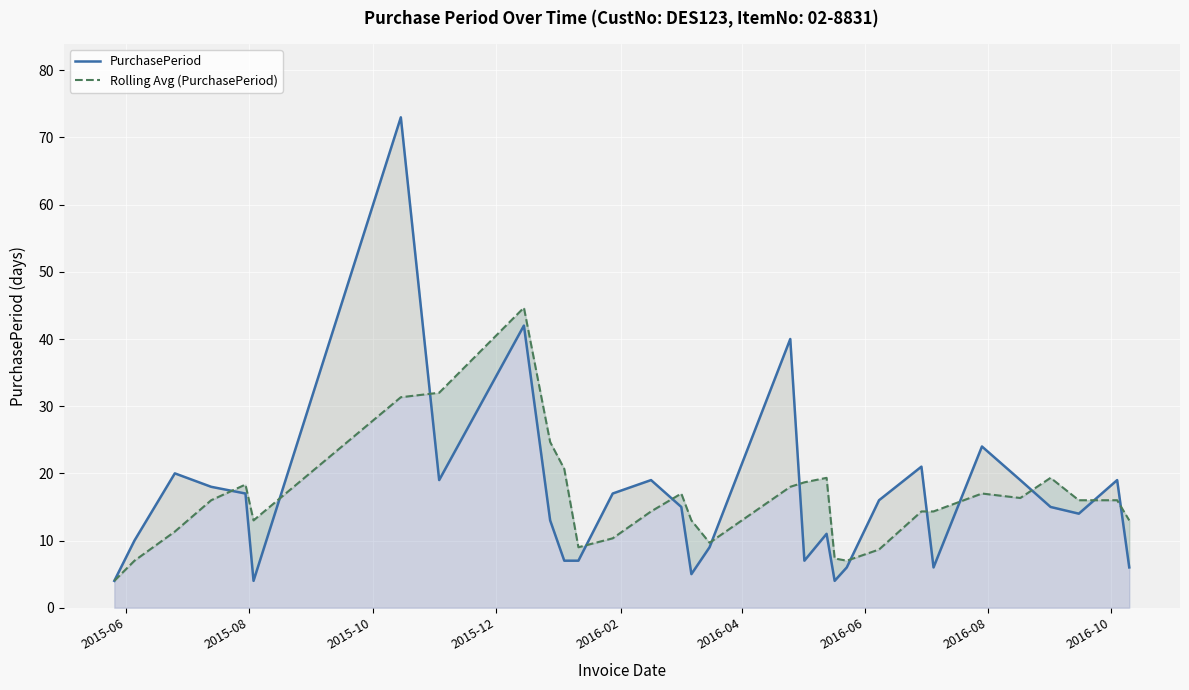

True or false: Rolling Avg (PurchasePeriod) has more than 0 points higher than both neighbors.

True